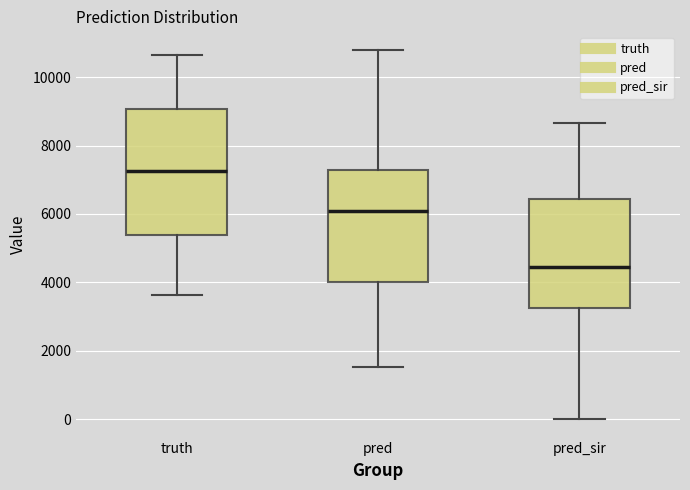

Reading left to right, transcribe this box plot: for each box, give where its median line is, the range the box spans, and where its two whiskers end, as read against the y-axis. The values are not printed on the chart, so give them approximately, as read against the axis.

truth: median 7200, box 5400 to 9000, whiskers 3600 to 10600
pred: median 6000, box 4000 to 7200, whiskers 1600 to 10800
pred_sir: median 4400, box 3200 to 6400, whiskers 0 to 8600